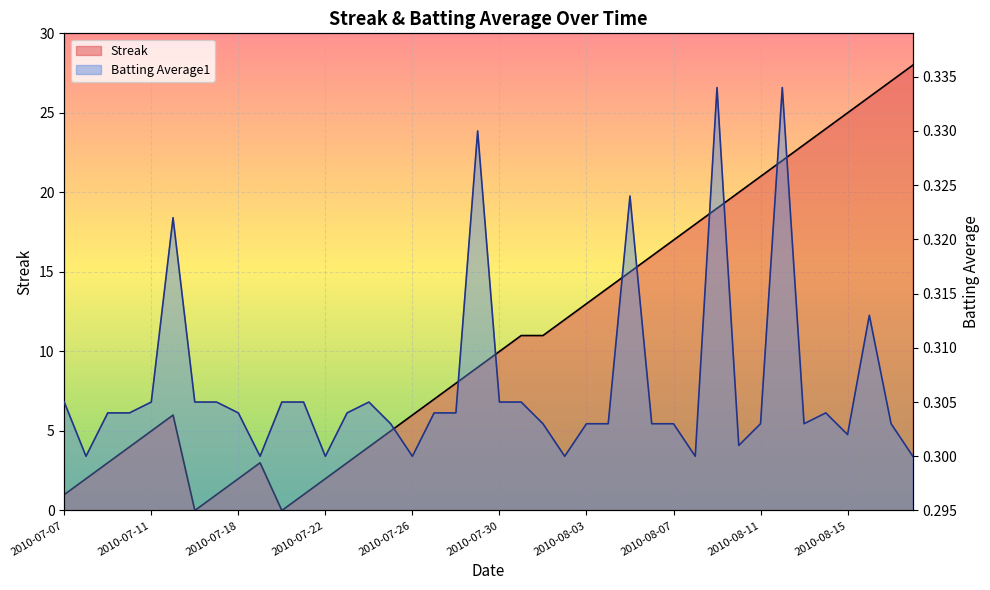

True or false: Batting Average1 has a value of 0.5 at 28.

False